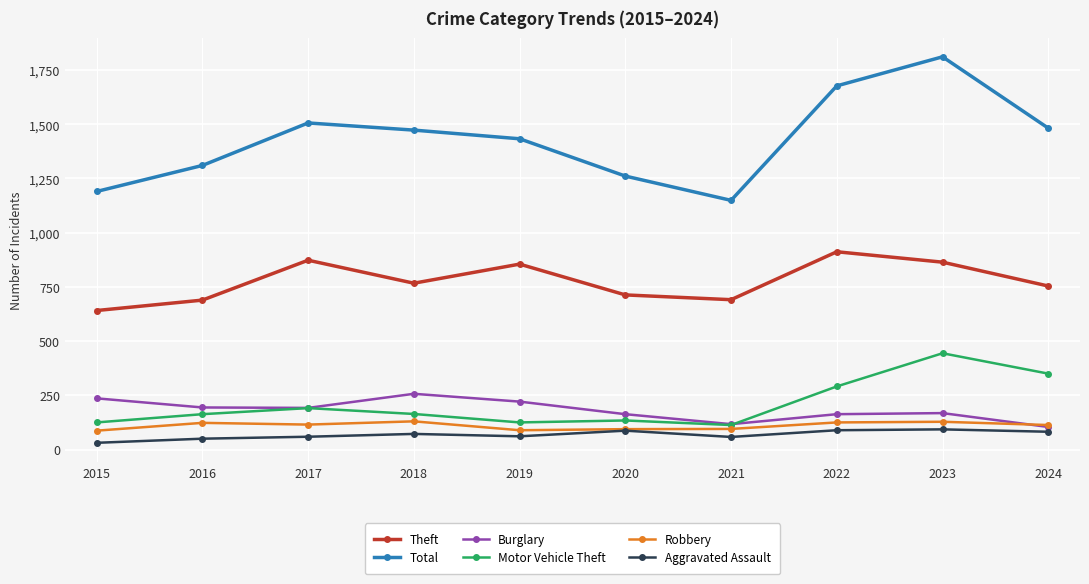

Which label corresponds to the smallest value in the chart?

2015